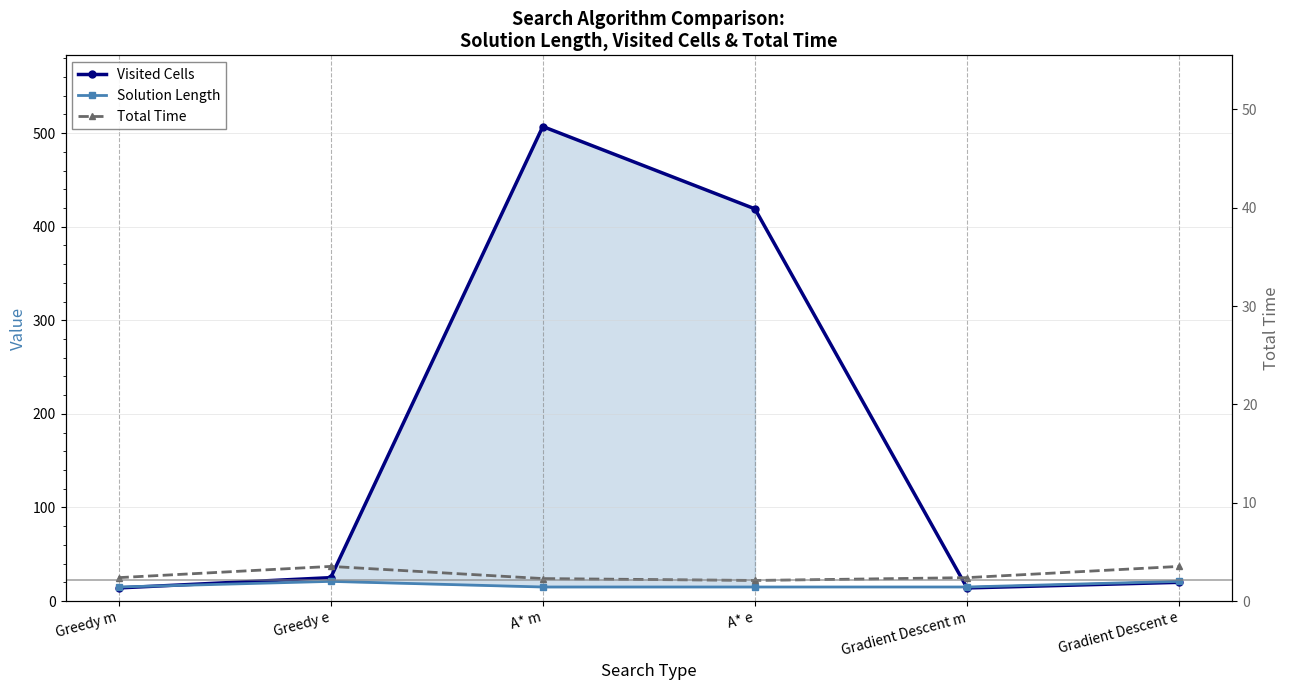

Reading left to right, list all the values displayed in this chart.

Visited Cells: 14	25	507	419	14	20
Solution Length: 15	21	15	15	15	21
Total Time: 25	37	24	22	25	37